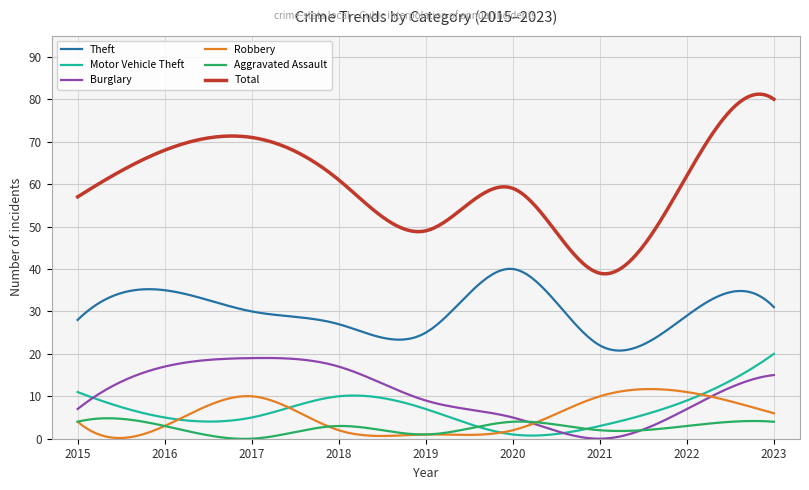

What is the maximum value for Burglary?

19.0